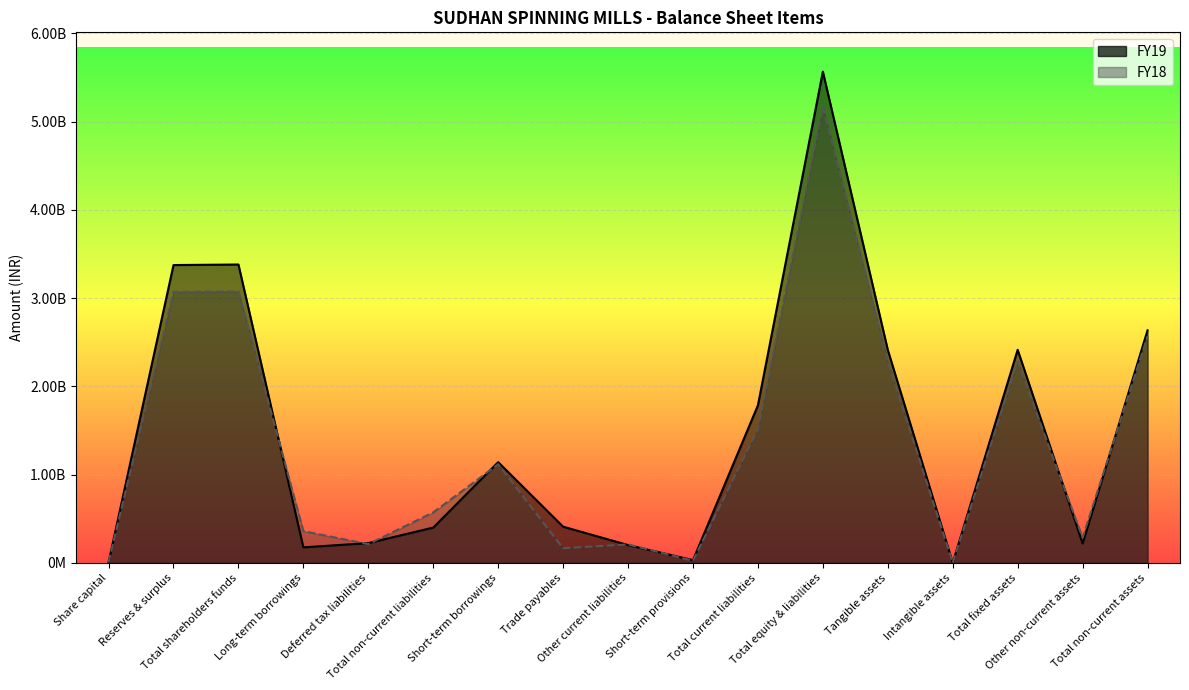

Does the chart display data point markers on the line(s)?

No